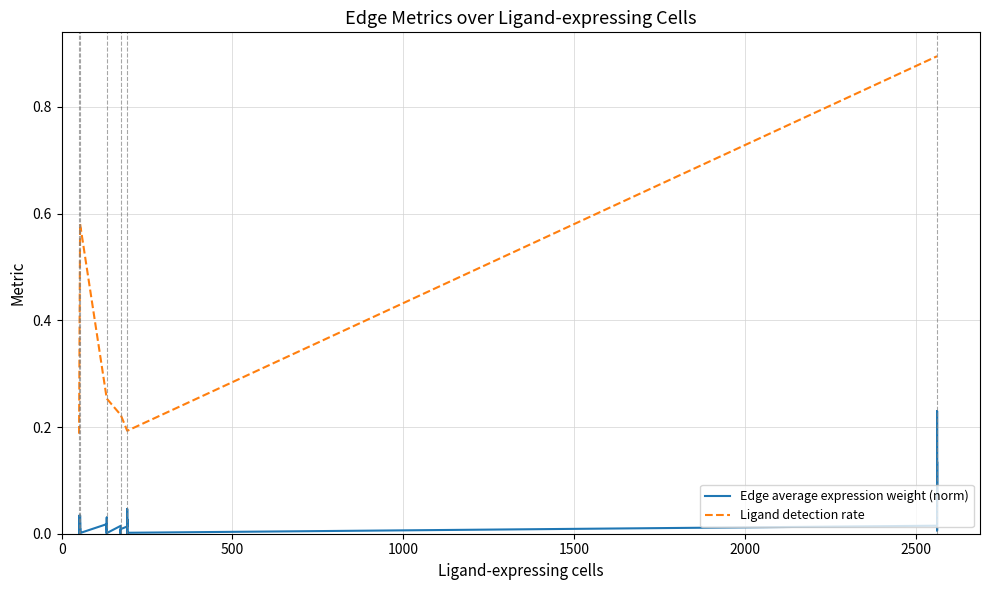

Which series has the largest range (max minus min)?

Ligand detection rate